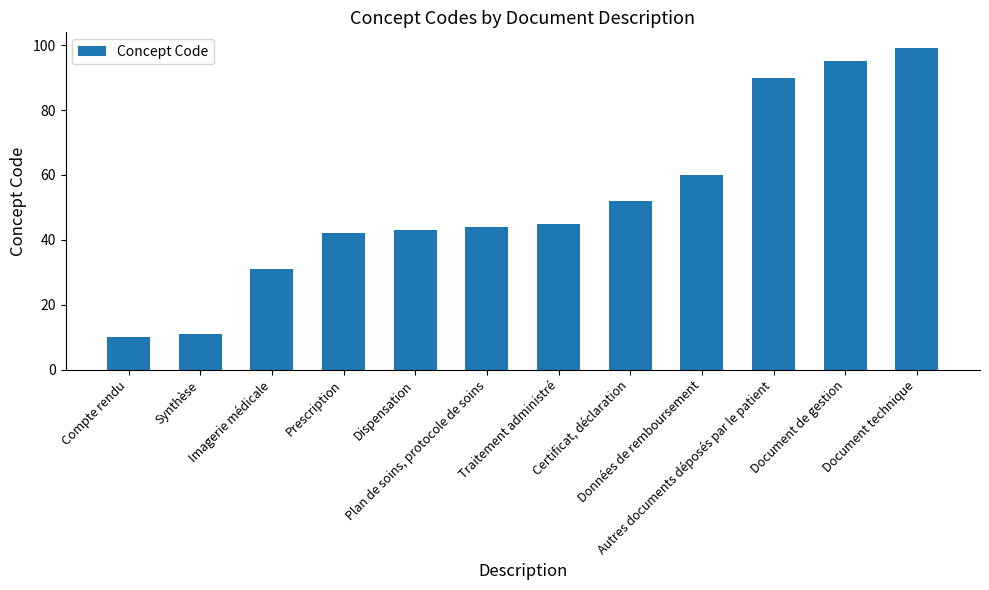

What is the difference between the values at Plan de soins, protocole de soins and Document de gestion?

51